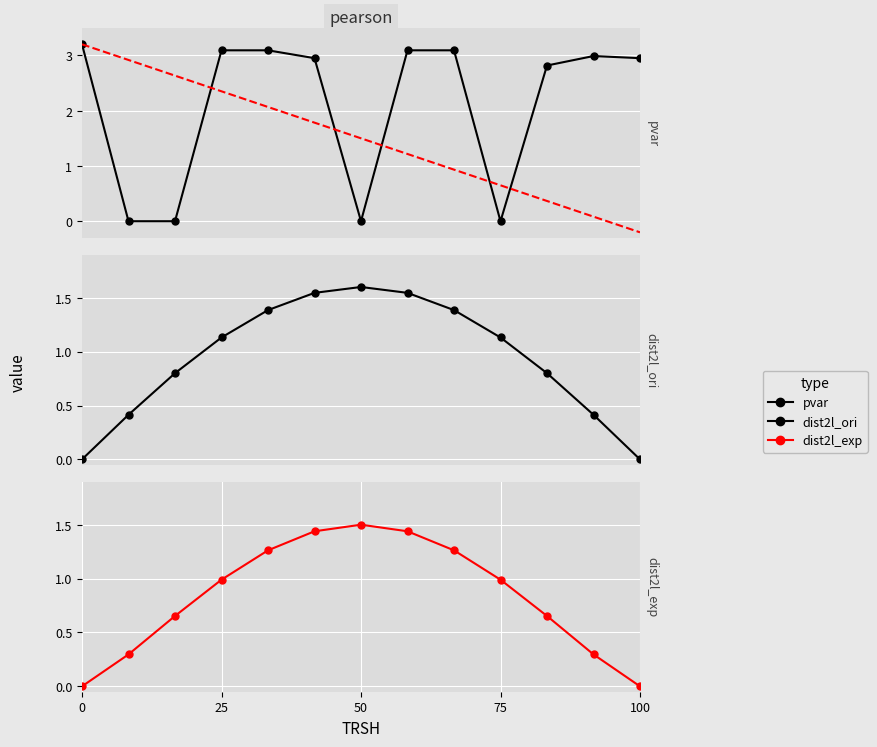

Which series has the largest range (max minus min)?

pvar